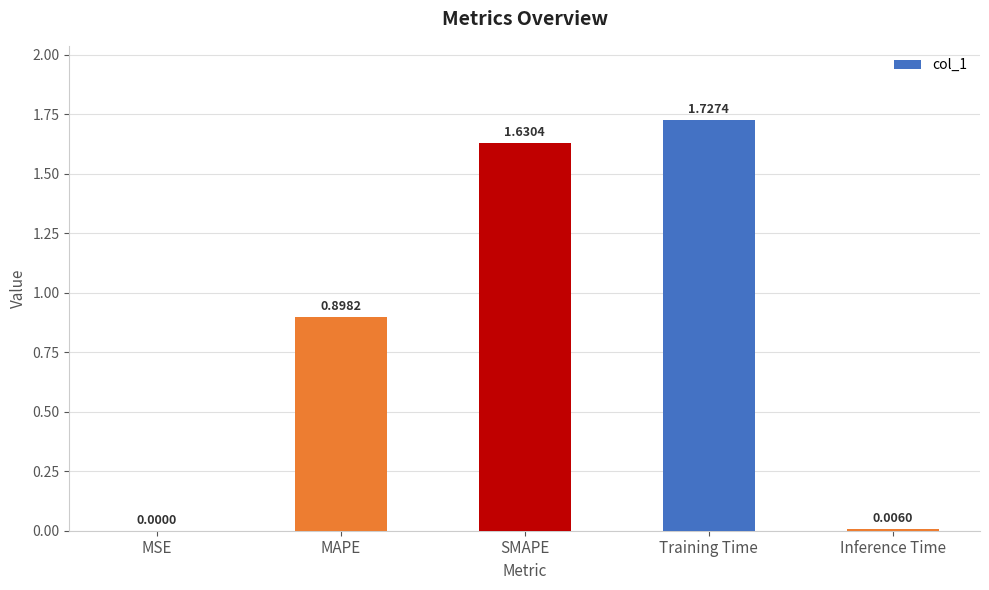

What is the sum of all values?

4.3